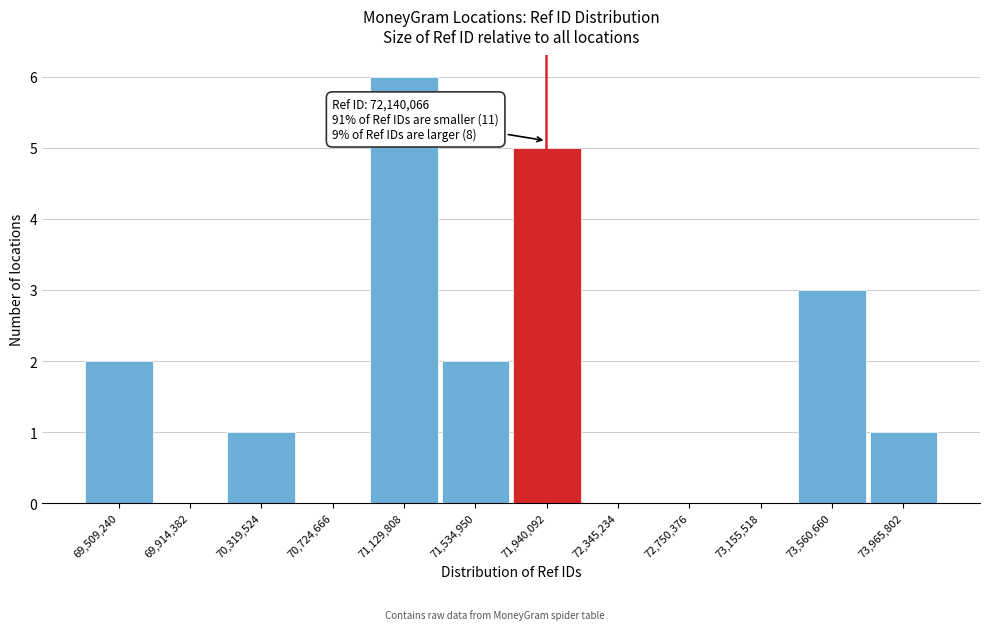

Reading left to right, list all the values displayed in this chart.

69,509,240=2	69,914,382=0	70,319,524=1	70,724,666=0	71,129,808=6	71,534,950=2	71,940,092=5	72,345,234=0	72,750,376=0	73,155,518=0	73,560,660=3	73,965,802=1